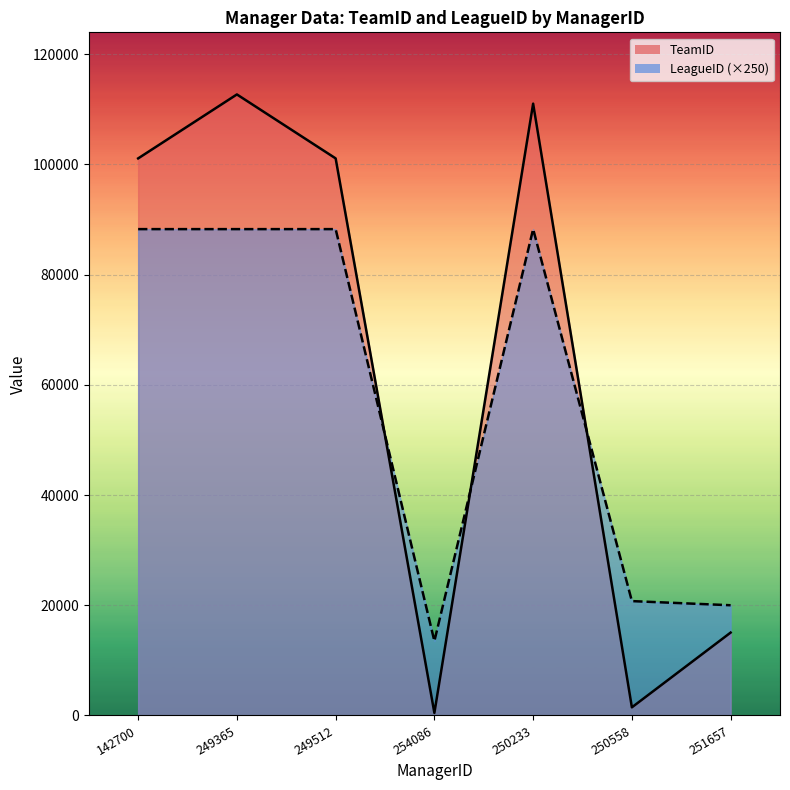

List the labels in order of TeamID value, largest first.

249365, 250233, 249512, 142700, 251657, 250558, 254086